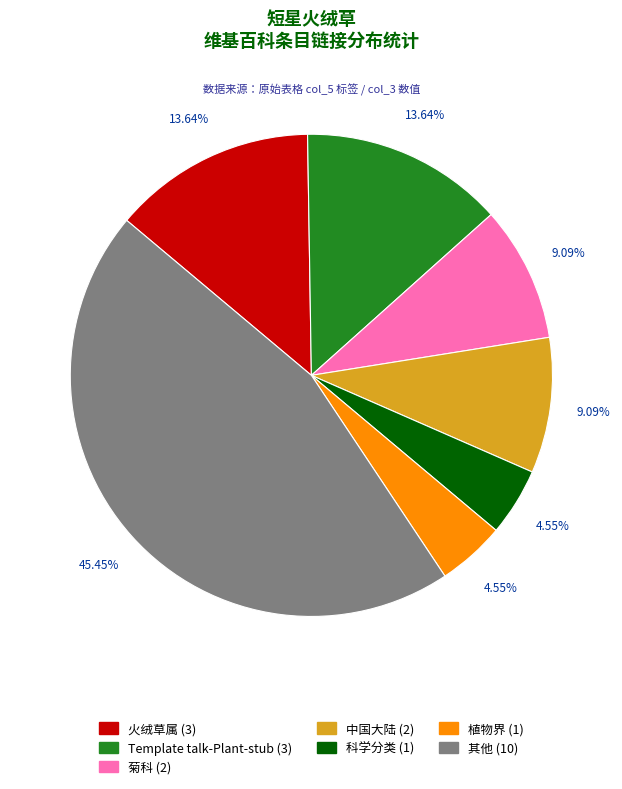

To the nearest percent, what is the difference between the largest and smallest slice percentages?

41%